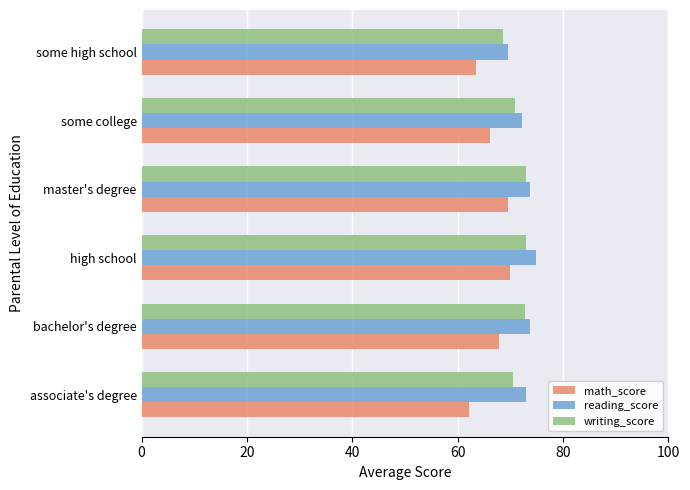

The value of reading_score at some high school is 69.5. True or false?

True